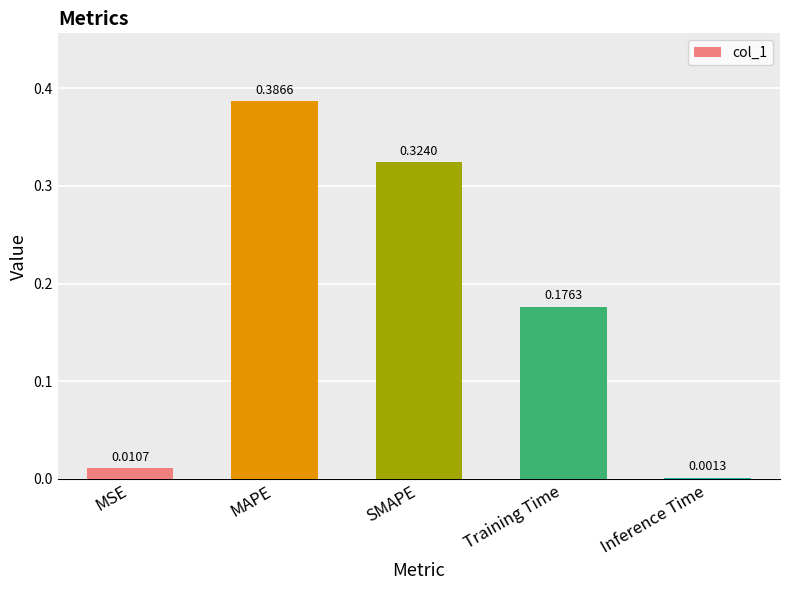

Which category has the highest value across all series?

MAPE